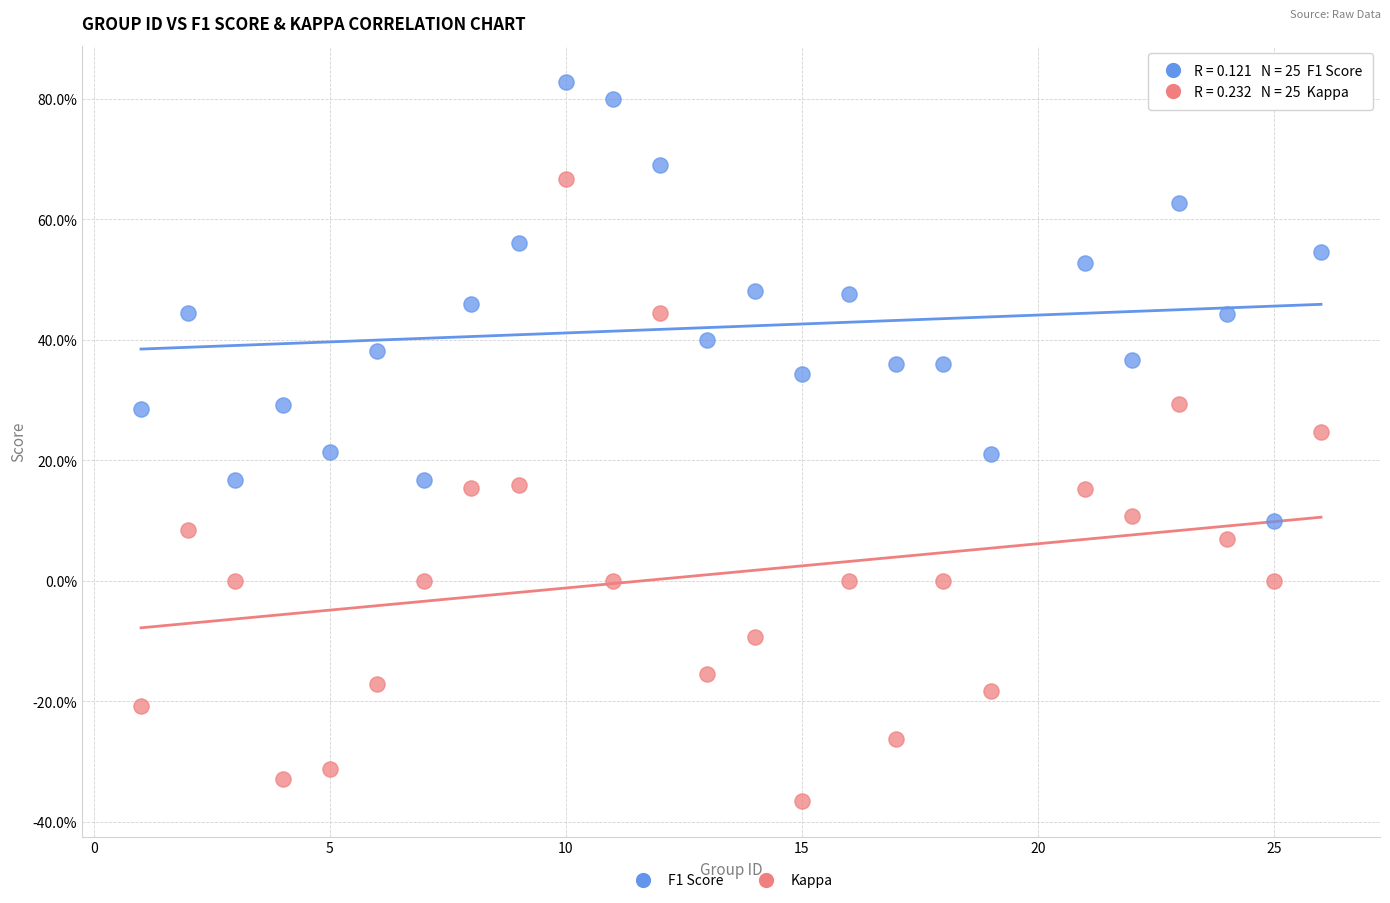

Which series has the widest spread of Y values?

Kappa